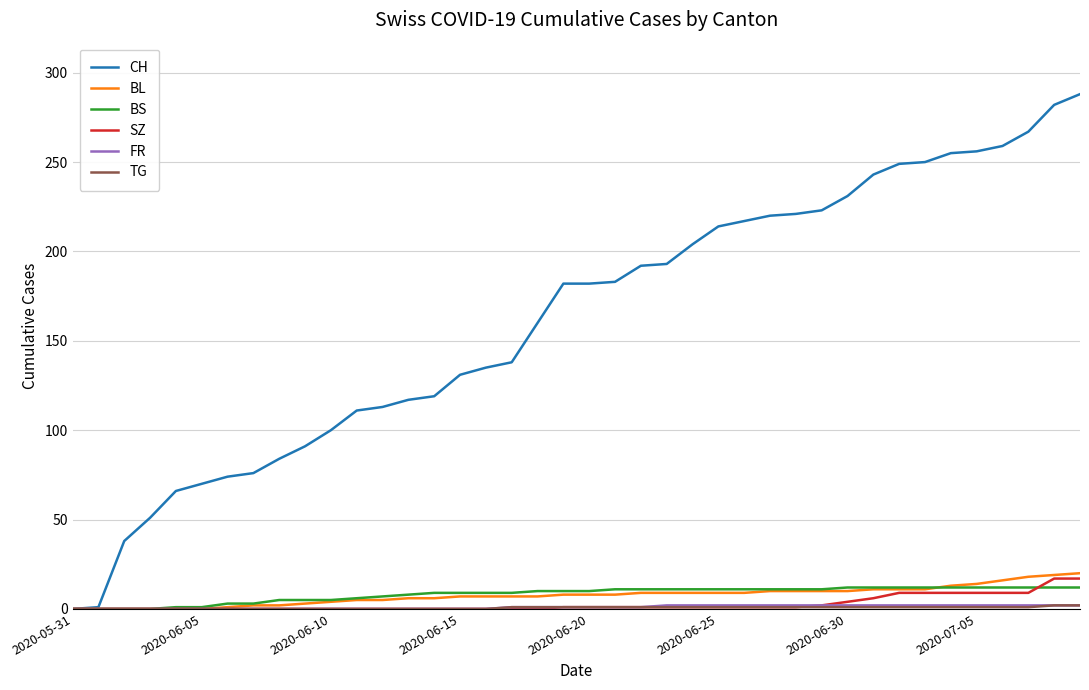

What is the greatest value displayed?

288